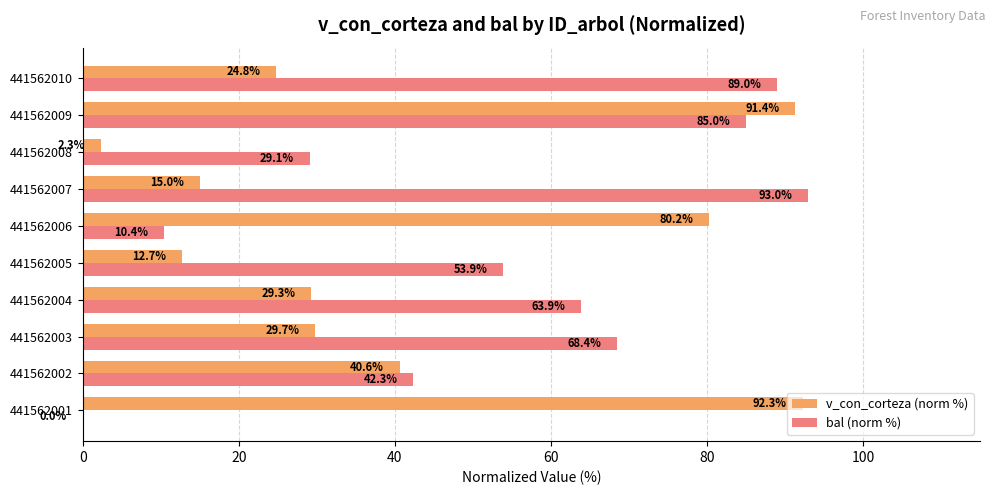

Which series changed the most between 441562008 and 441562009?

v_con_corteza (norm %)